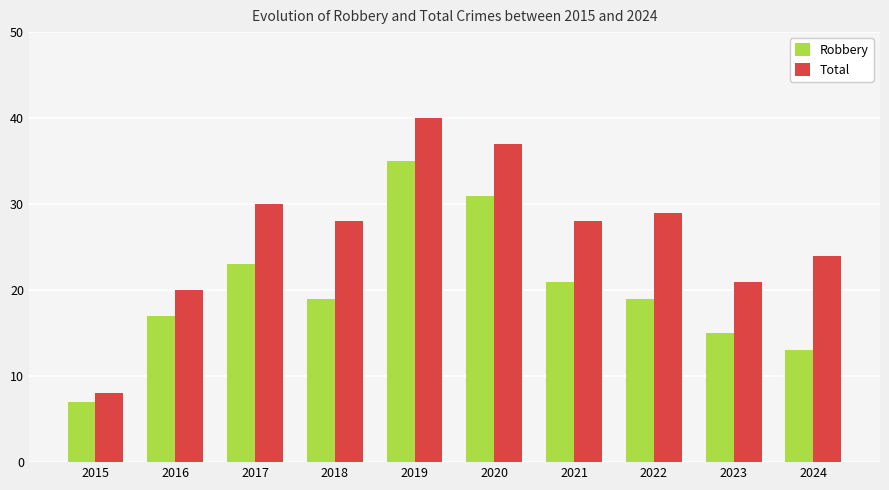

At which label is Robbery closest to 21?

2021